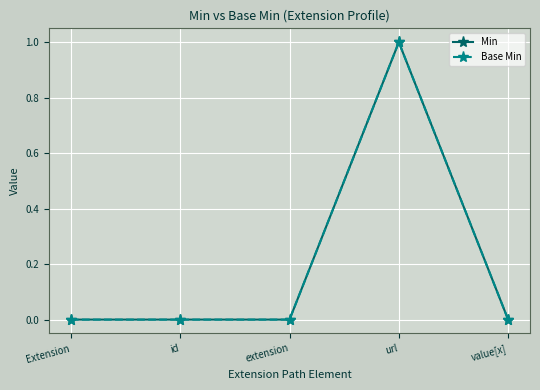

Which category has the highest value in the Base Min series?

url